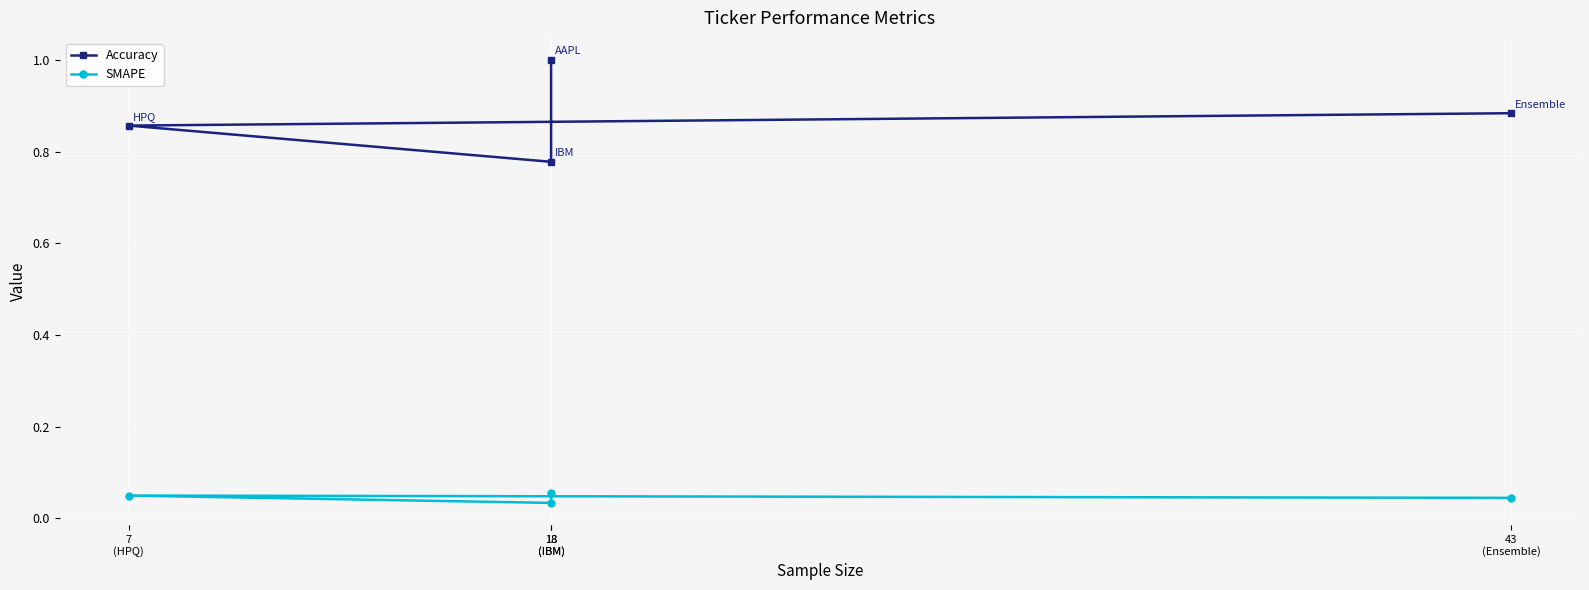

Rank the series by their maximum value, from lowest to highest.

SMAPE, Accuracy